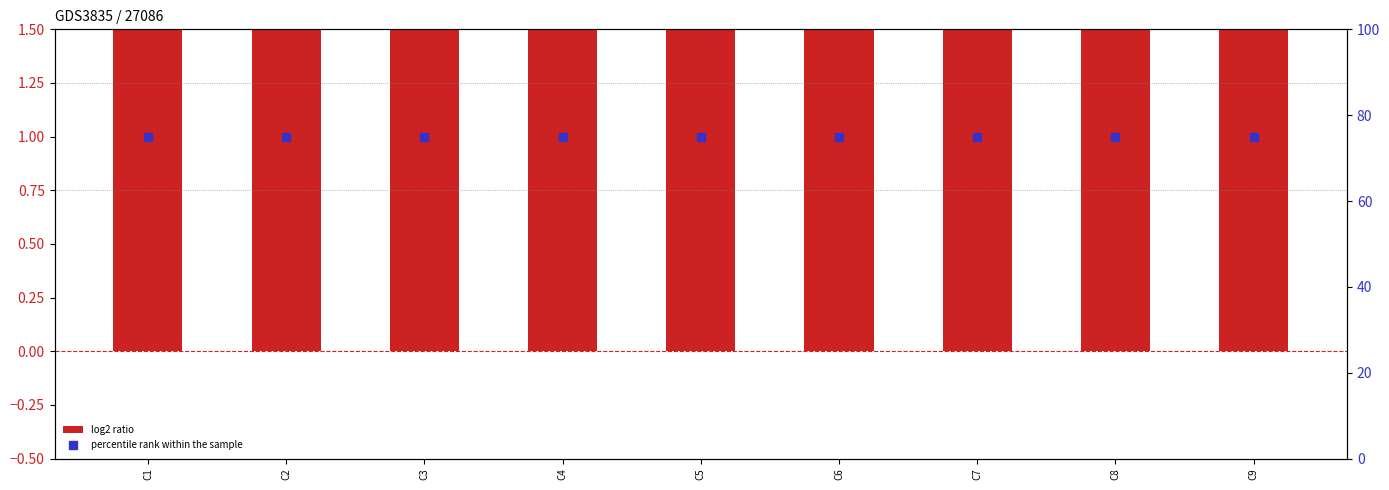

Which series contains the highest Y value?

percentile rank within the sample